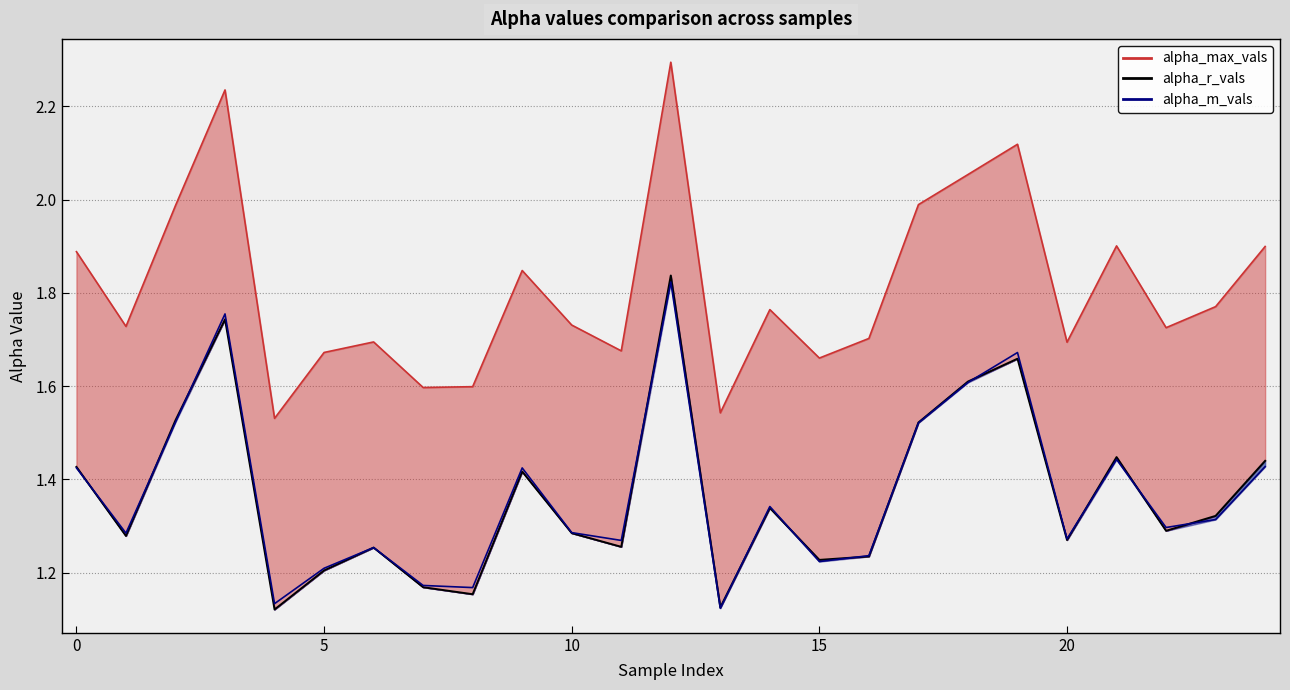

True or false: alpha_m_vals has more than 0 points higher than both neighbors.

True